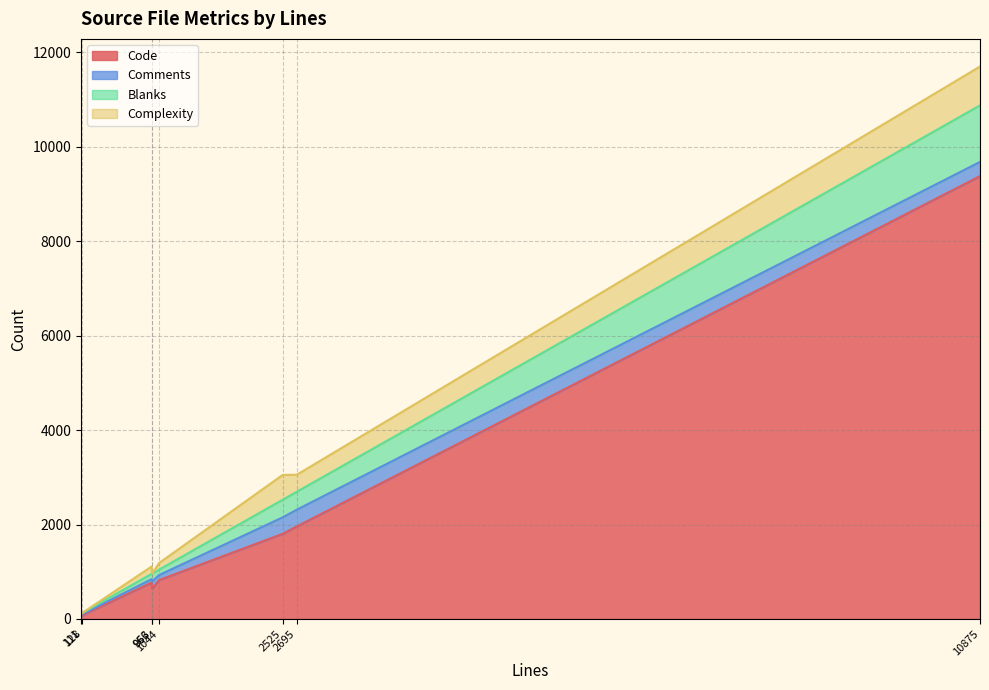

Where is Code nearest to the value 4722?

2695